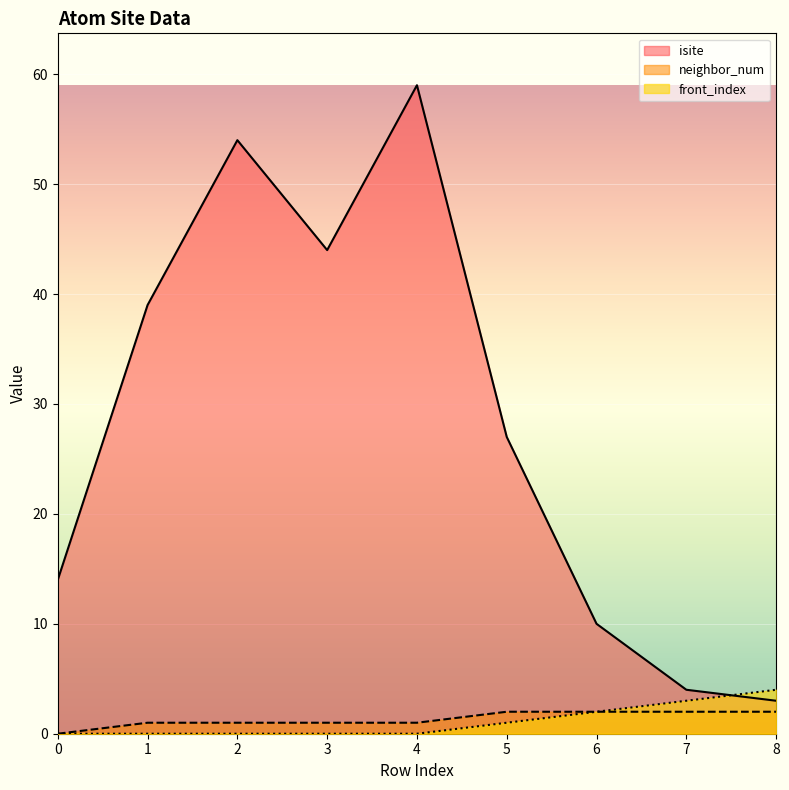

True or false: front_index and isite cross at least once.

True